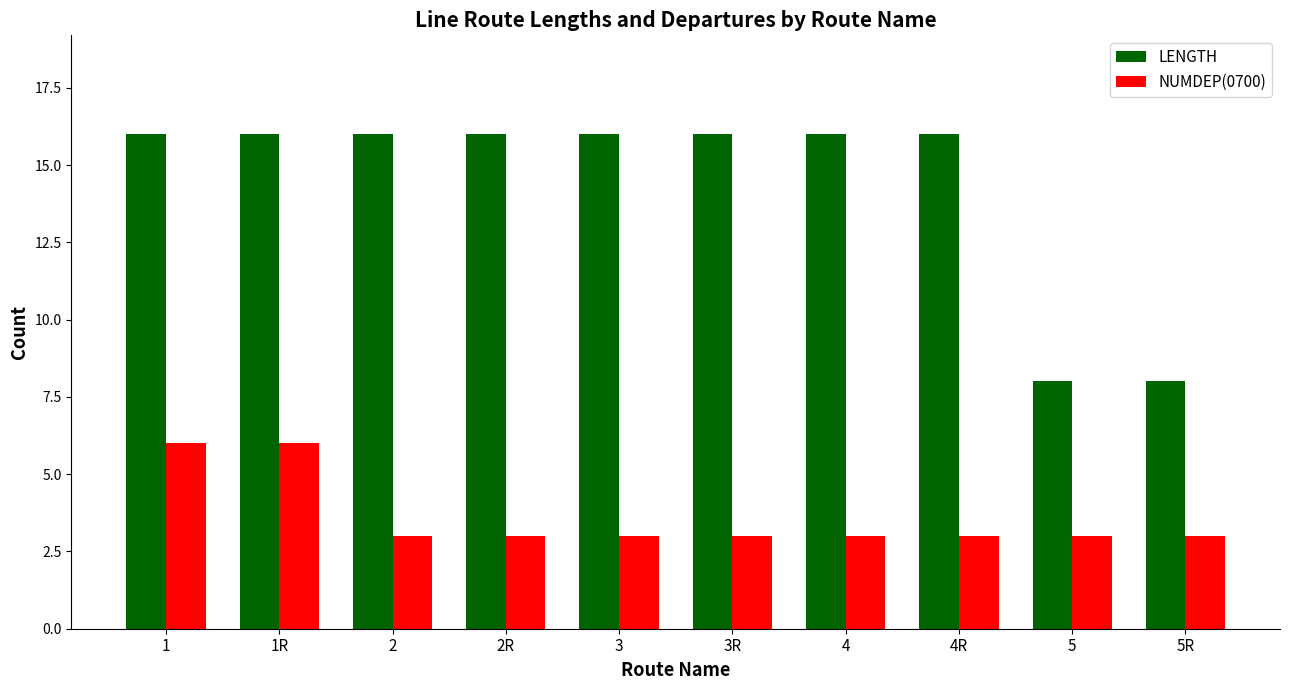

What position from the right is 4R?

3